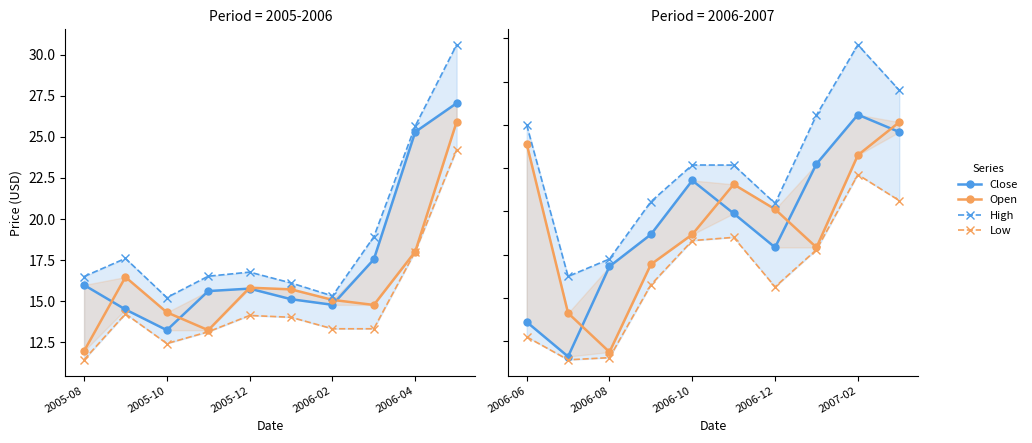

Where is Close nearest to the value 20?

2006-12